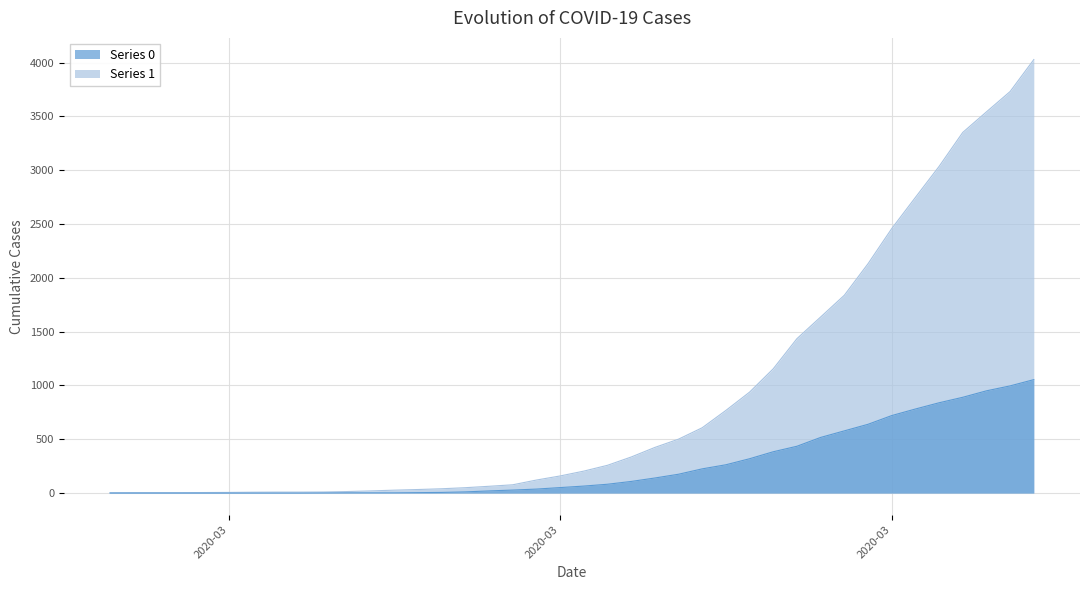

What is the difference between the maximum and minimum values in the 0 series?

1054